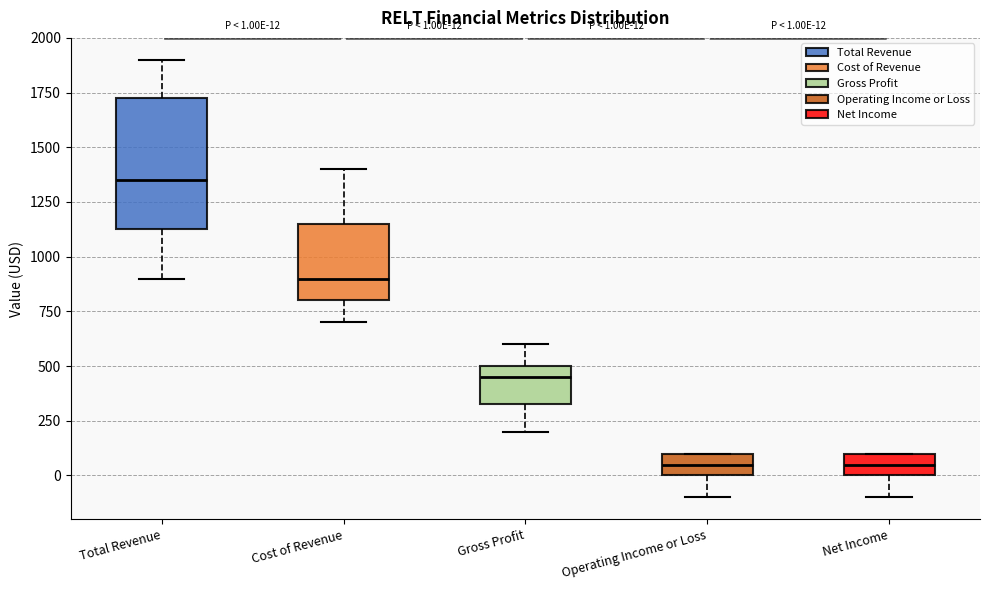

Which box is the tallest, from its lower edge to its upper edge?

Total Revenue